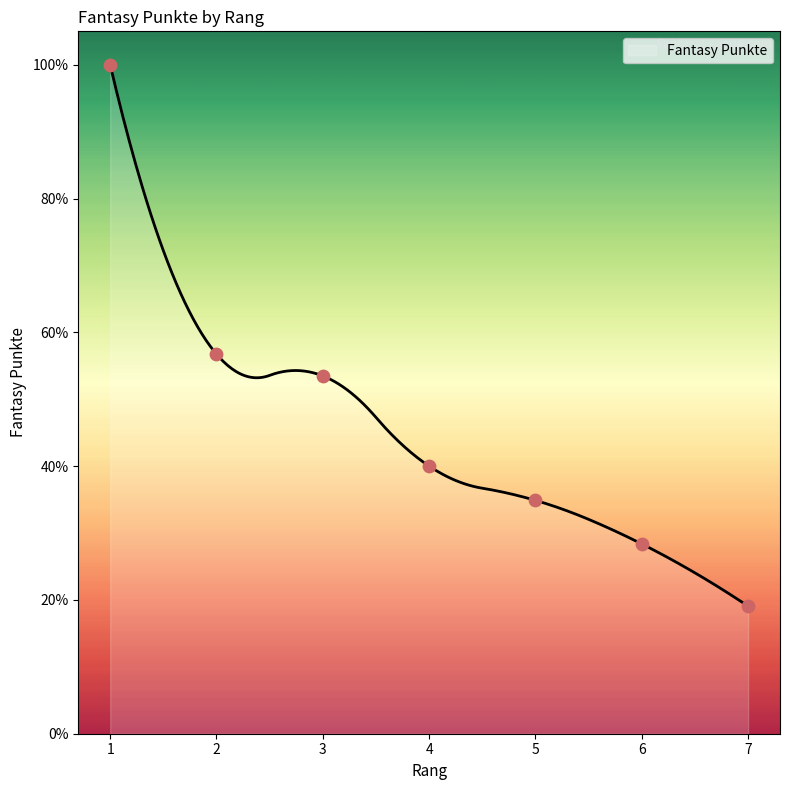

What is the change in value from 2 to 6?

-61